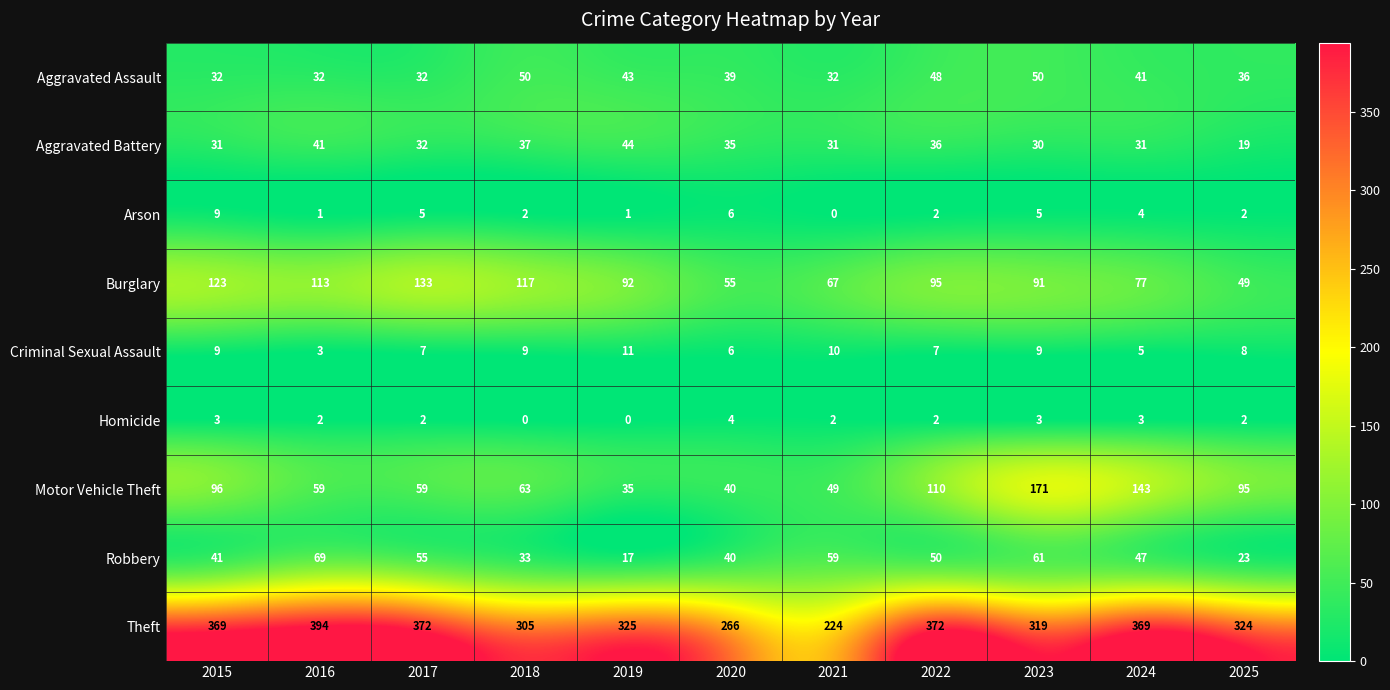

The value of Robbery at 2016 is 69. True or false?

True